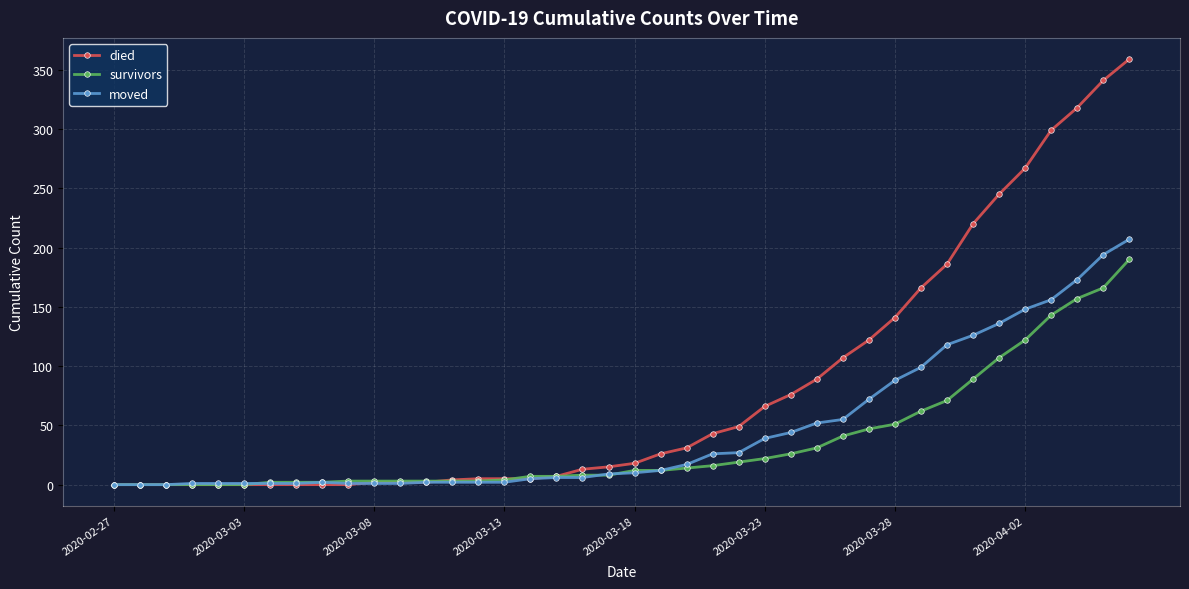

At how many categories does at least one series exceed 285?

4